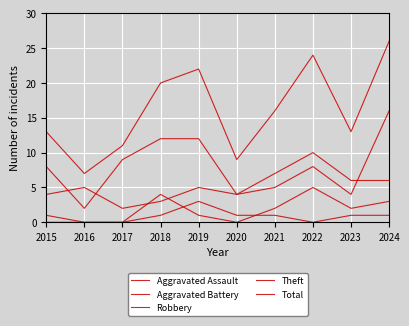

What is the total value across all series at 2015?

26